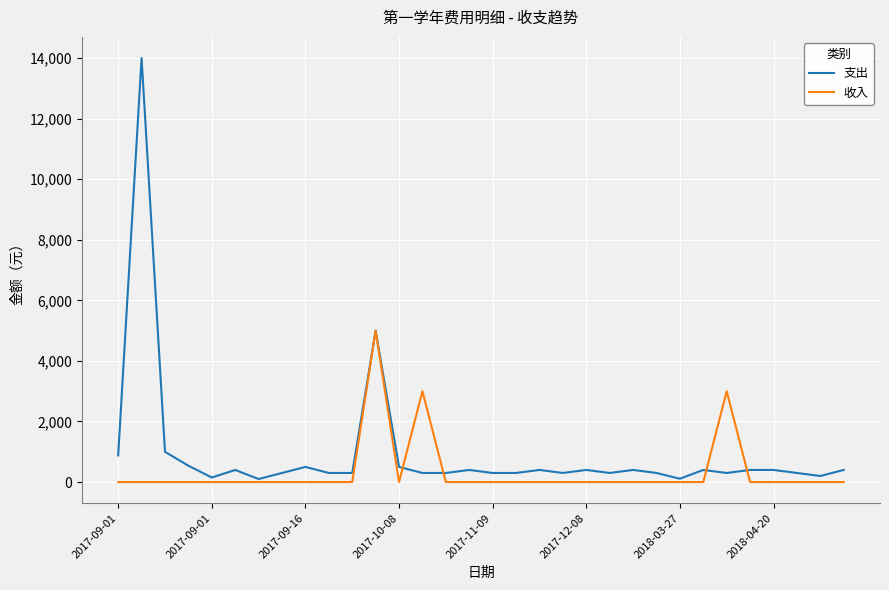

What is the greatest value displayed?

14000